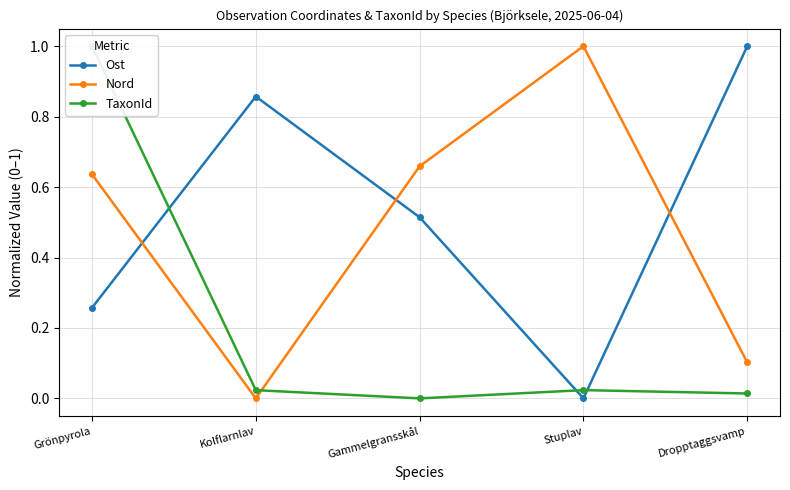

What position from the left is Dropptaggsvamp?

5